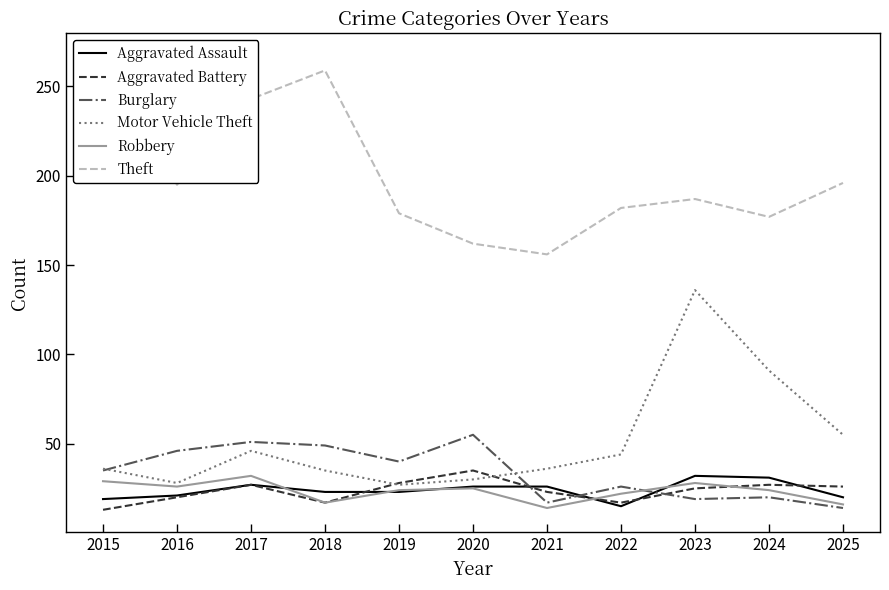

At which label is Burglary closest to 34?

2015